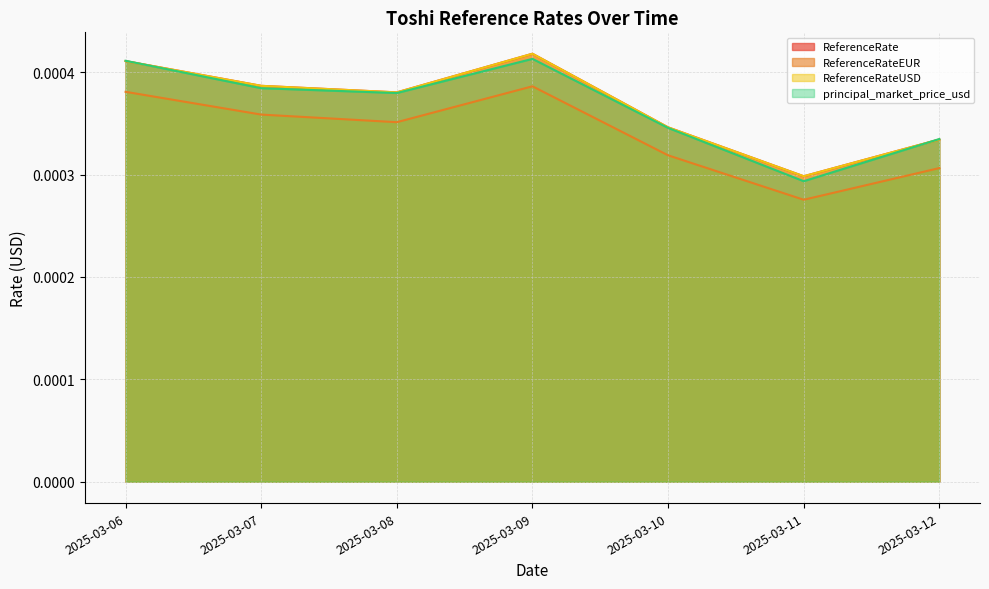

Is it true that principal_market_price_usd equals 0.0 at 2025-03-12?

False